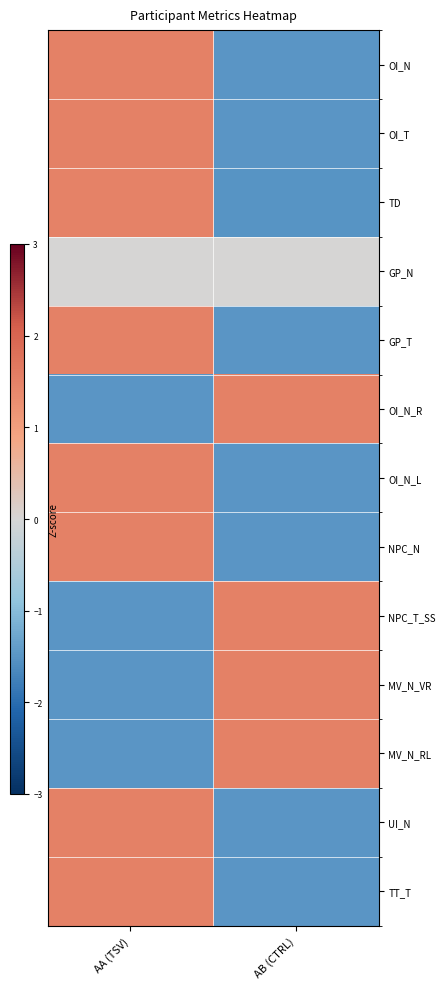

At which category does the chart reach its minimum across all series?

AB (CTRL)